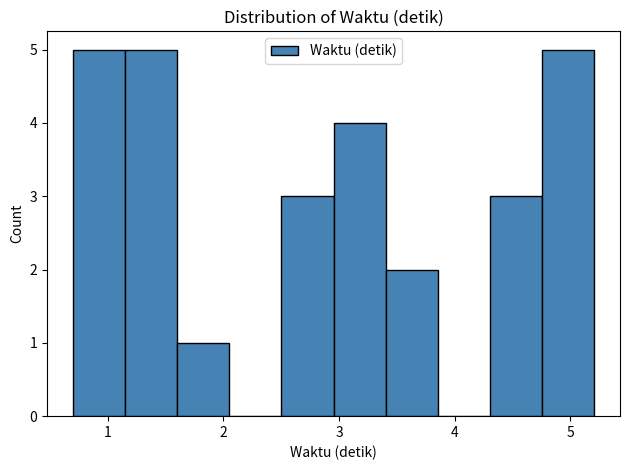

Reading left to right, list every bar in this chart as the range it spans on the x-axis followed by its height. Neither the bar edges nor the heights are printed on the chart, so give them approximately, as read against the axes.

0.7 to 1.2: 5
1.2 to 1.6: 5
1.6 to 2.1: 1
2.1 to 2.5: 0
2.5 to 3.0: 3
3.0 to 3.4: 4
3.4 to 3.9: 2
3.9 to 4.3: 0
4.3 to 4.8: 3
4.8 to 5.2: 5